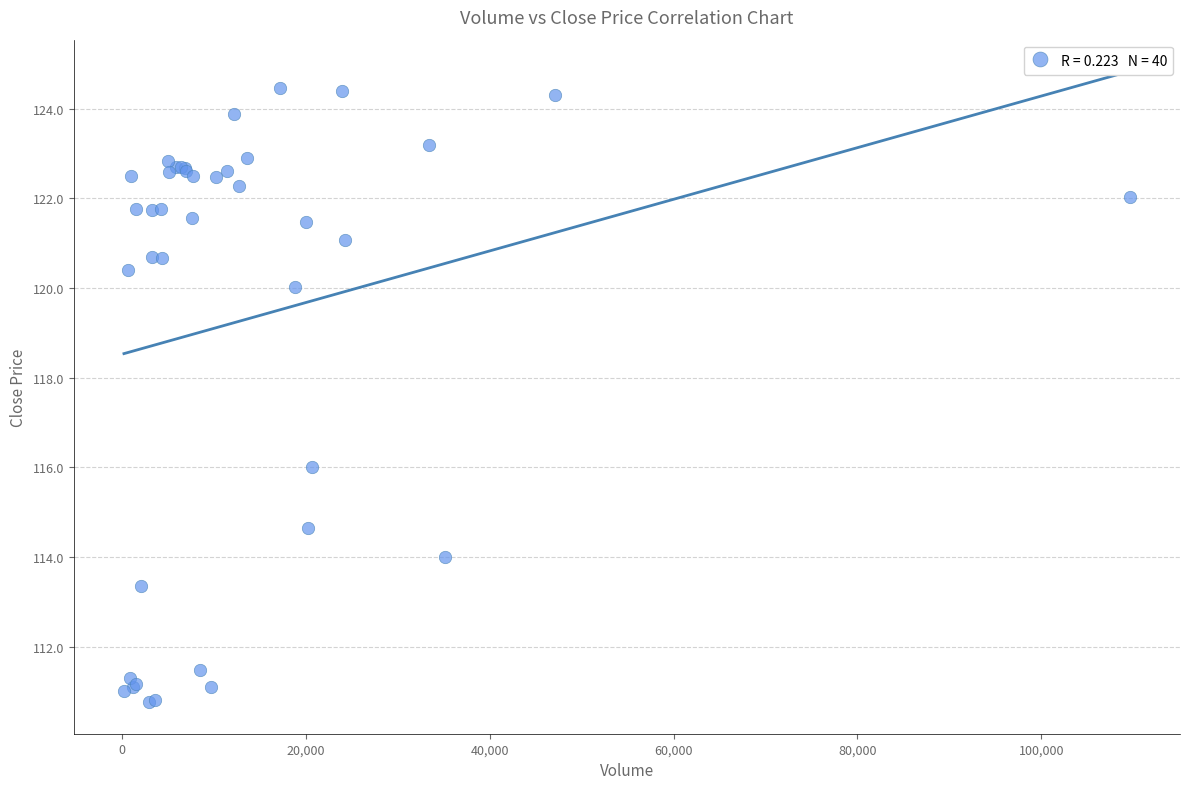

What Y value in the scatter plot is closest to 117?

116.0